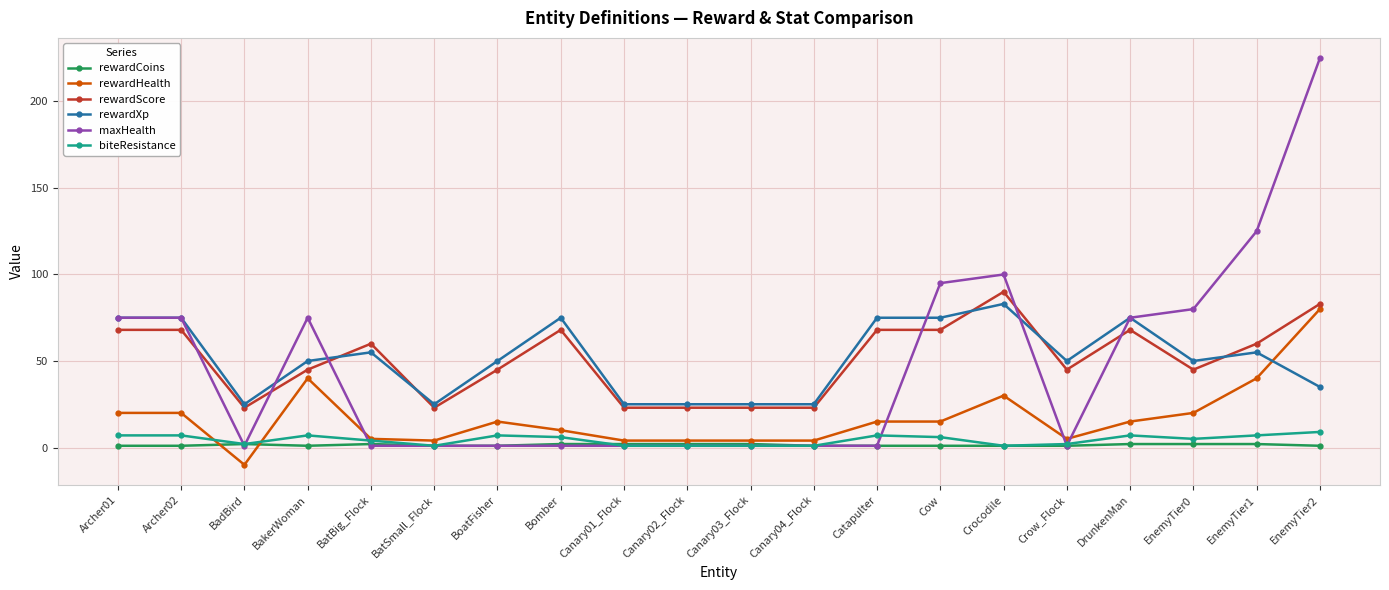

Which label corresponds to the smallest value in the chart?

BadBird